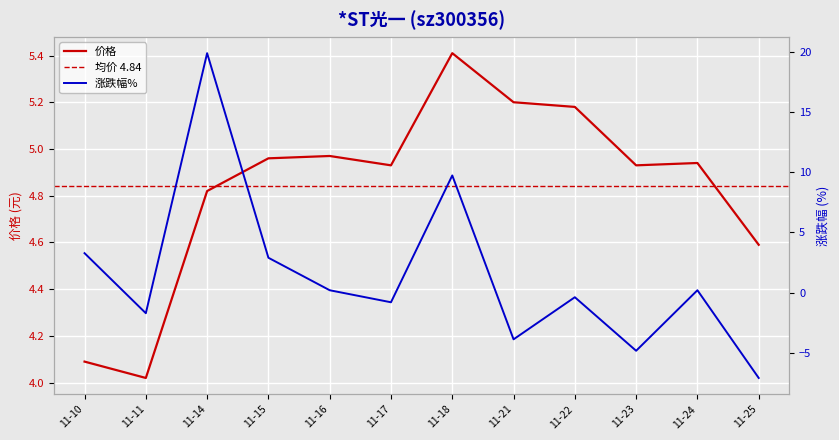

The value of 价格 at 11-18 is 3.0. True or false?

False